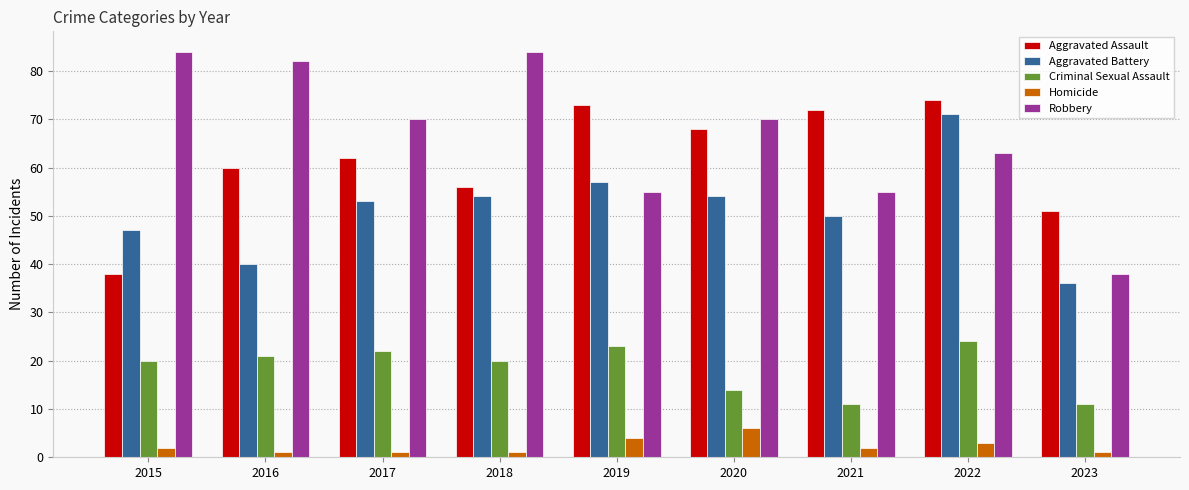

The value of Robbery at 2020 is 70. True or false?

True